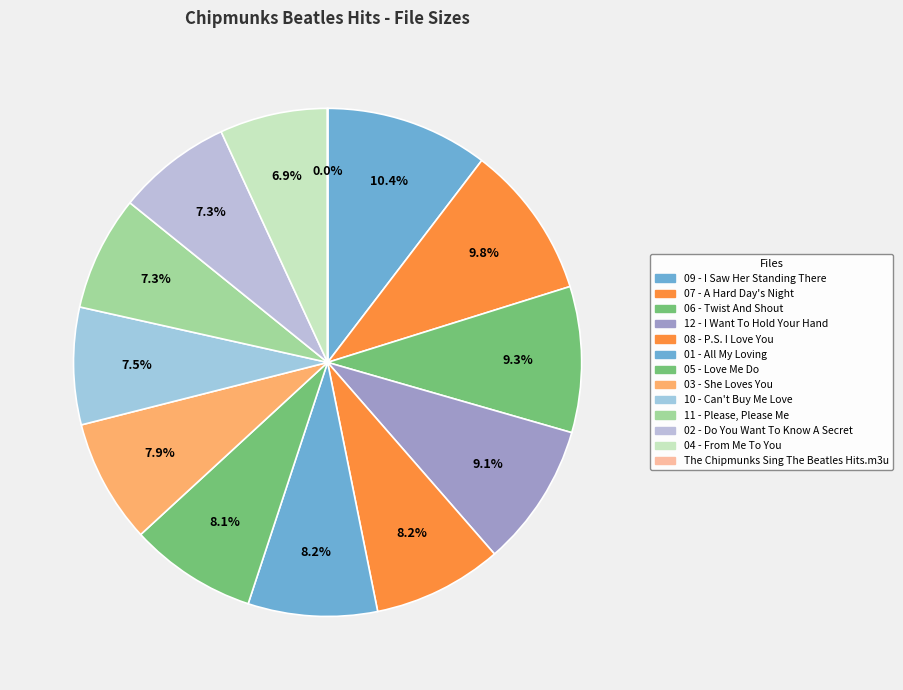

Combined, what portion of the pie is 09 - I Saw Her Standing There and 03 - She Loves You?

18.3%